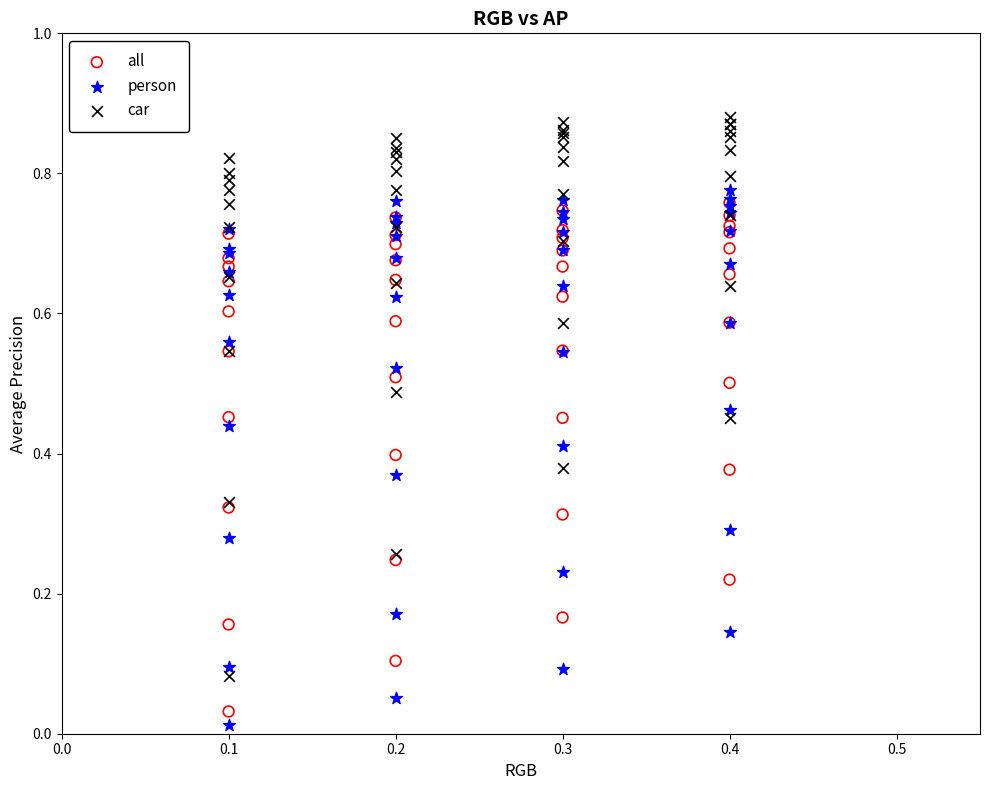

What are all the series names shown in the legend?

all, person, car